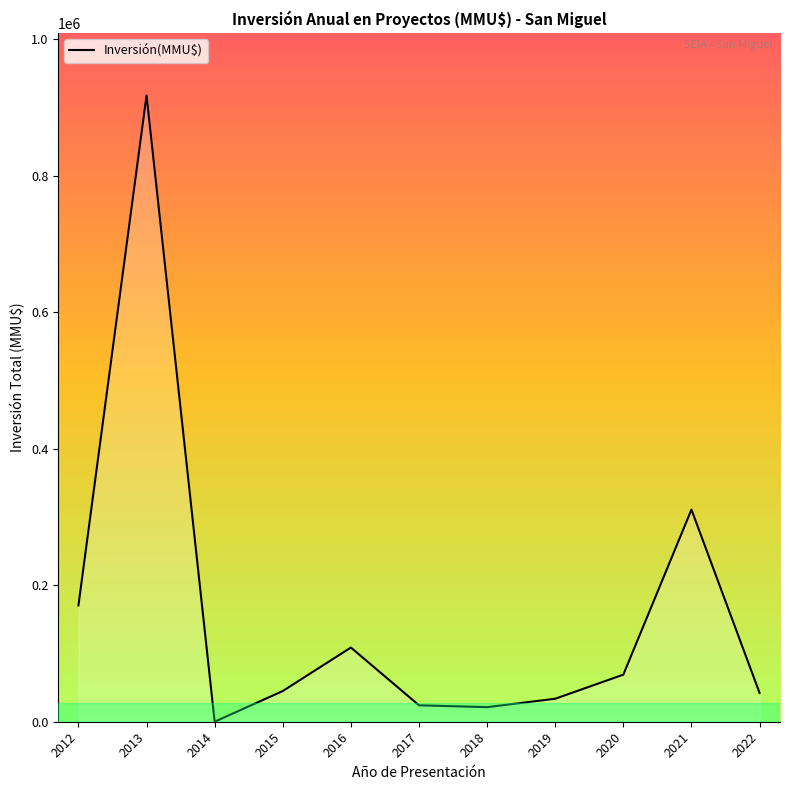

What is the difference between the maximum and minimum values?

917740